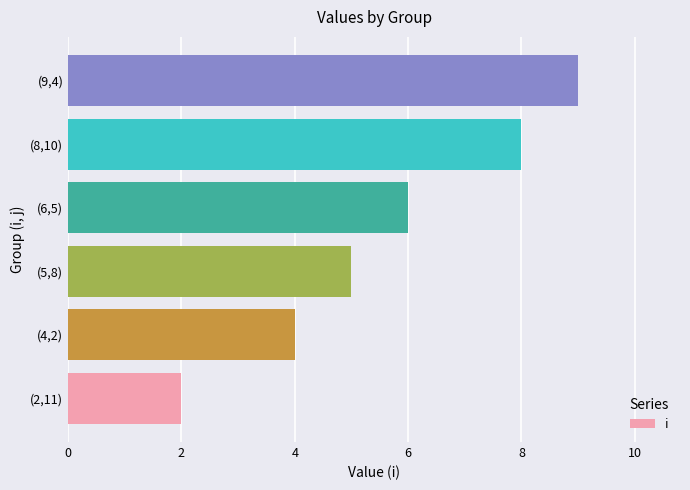

Does the chart contain stacked bars?

No